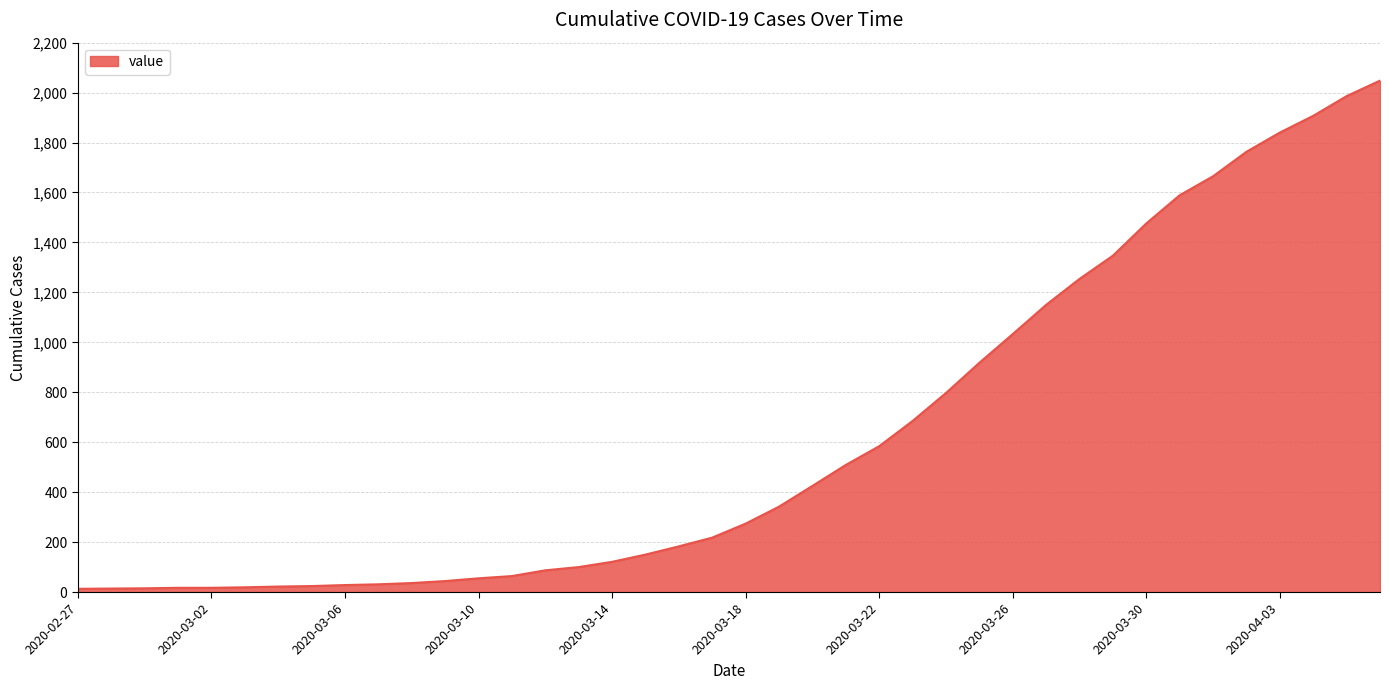

What is the greatest value displayed?

2048